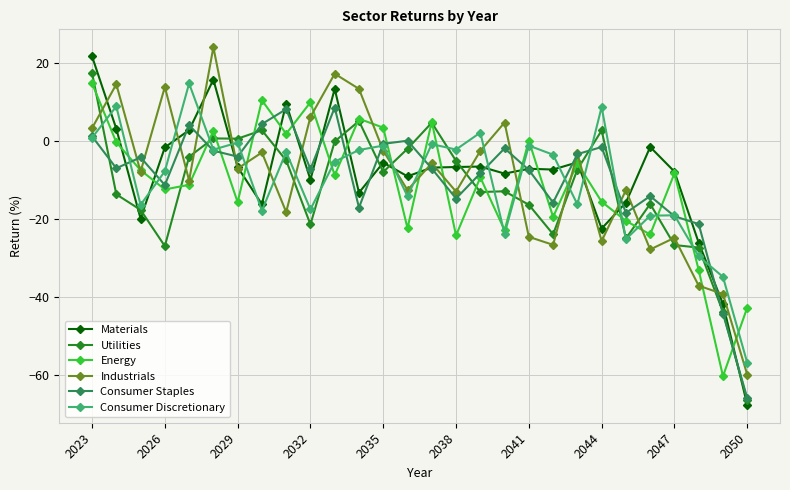

What is the minimum value shown in the chart?

-67.7